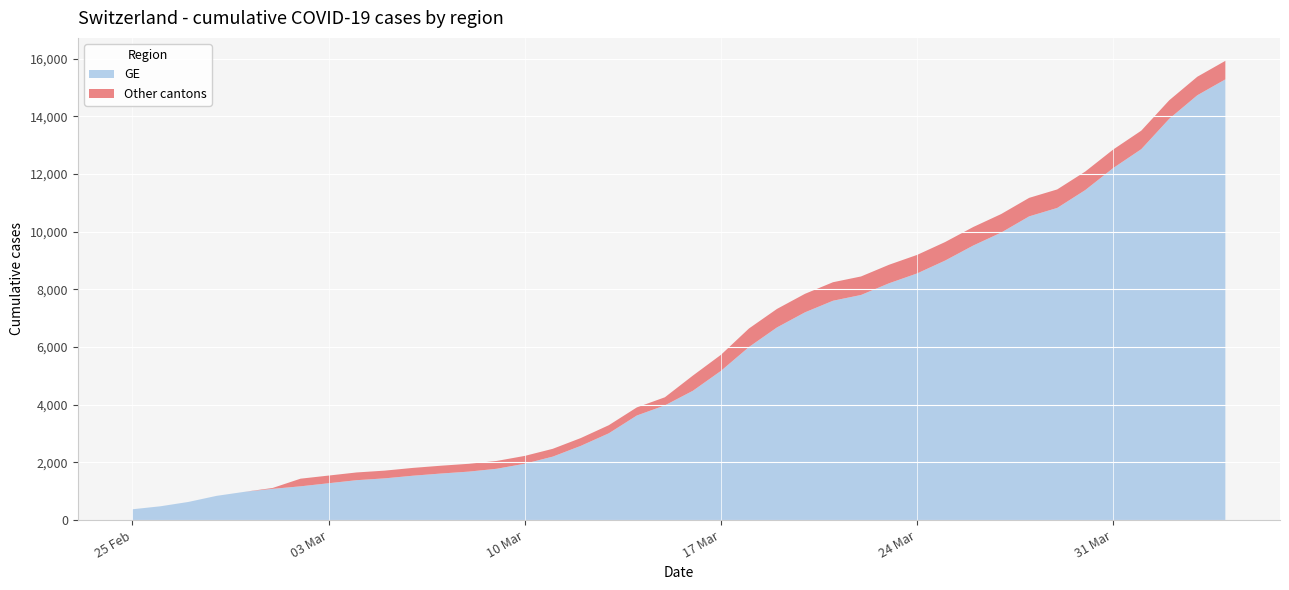

Reading left to right, list all the values displayed in this chart.

GE: 375	479	630	840	981	1083	1171	1278	1384	1447	1538	1614	1681	1780	1955	2201	2574	3010	3627	3978	4485	5174	6002	6681	7205	7607	7807	8213	8554	9000	9520	9971	10533	10825	11444	12210	12863	13919	14733	15284
CH: 375	479	630	840	981	1113	1436	1544	1652	1715	1809	1885	1952	2051	2226	2472	2845	3291	3908	4259	5012	5731	6644	7323	7847	8249	8449	8855	9196	9642	10162	10613	11175	11467	12086	12852	13505	14561	15375	15926